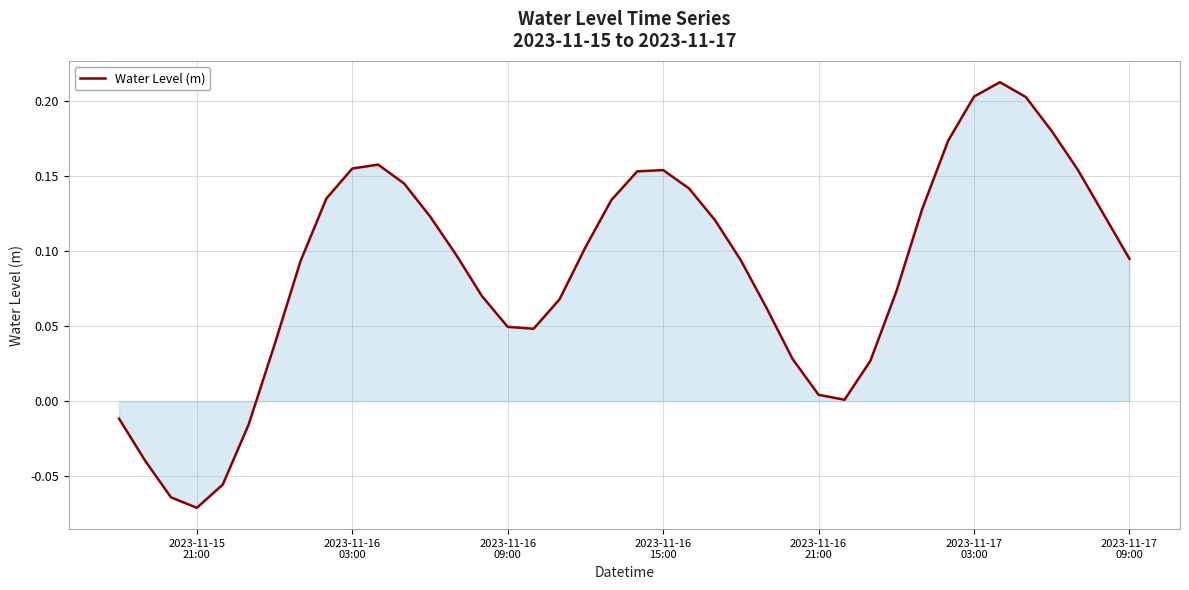

What is the difference between the maximum and minimum values?

0.3